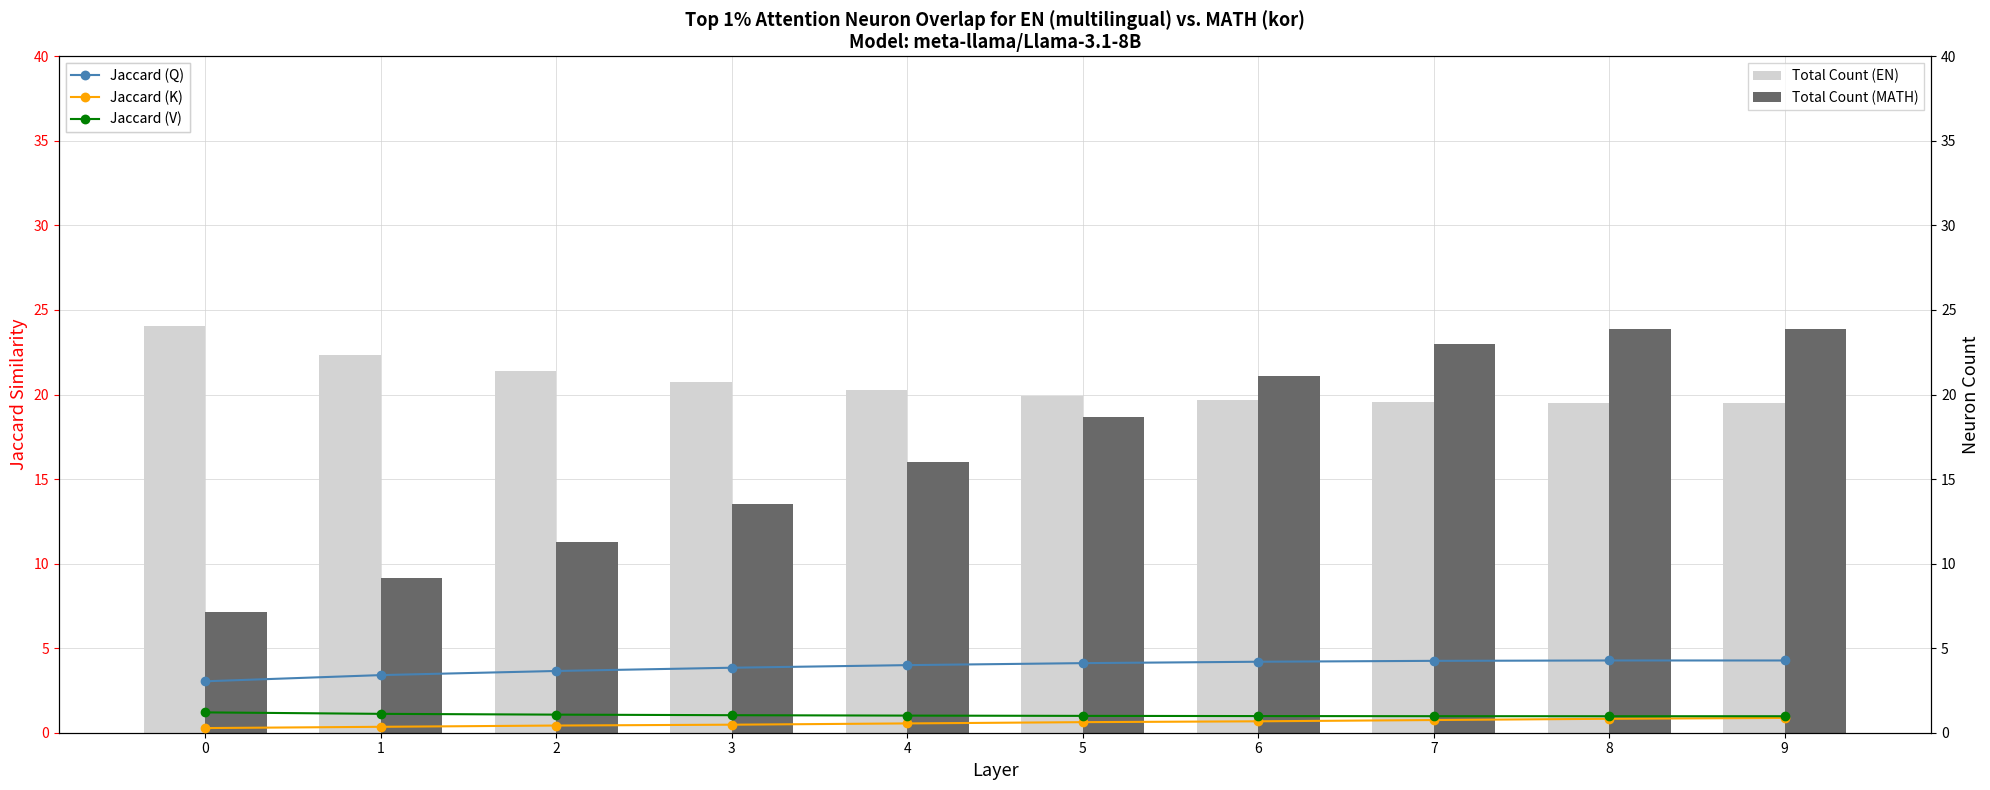

At how many categories does at least one series exceed 22?

5